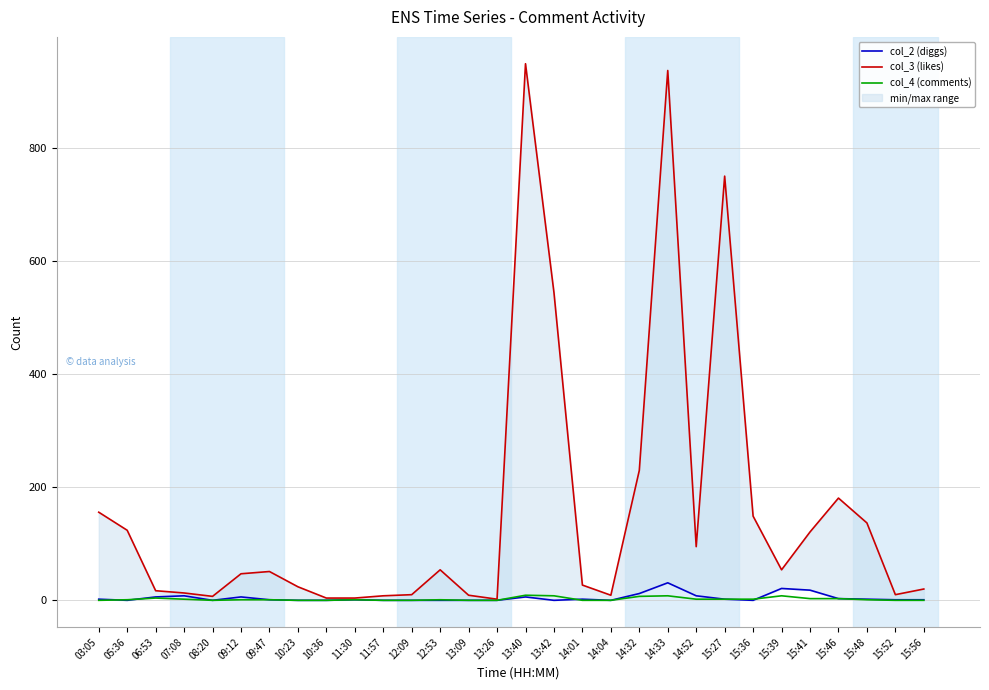

What is the sum of the col_3 (likes) values at 14:52 and 13:09?

104